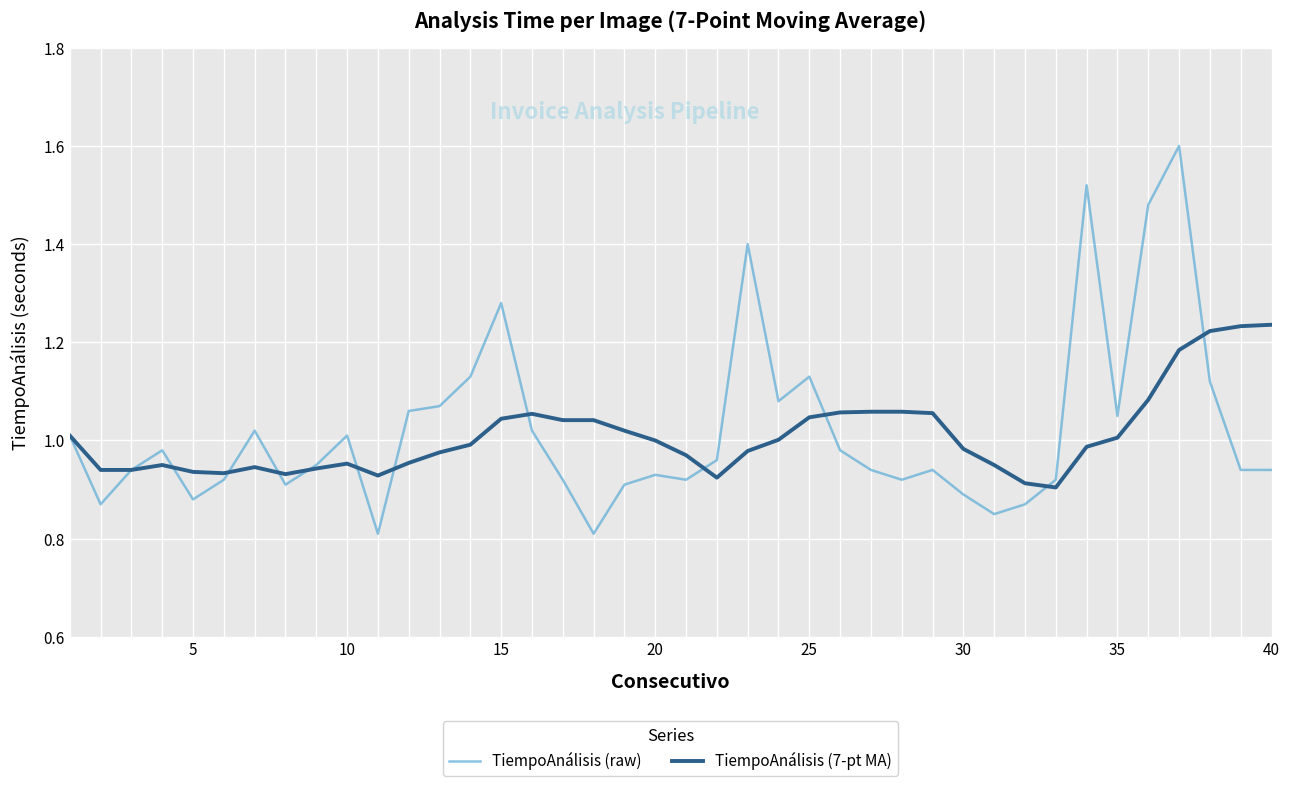

List the series in order of their peak value, highest first.

TiempoAnálisis (raw), TiempoAnálisis (7-pt MA)